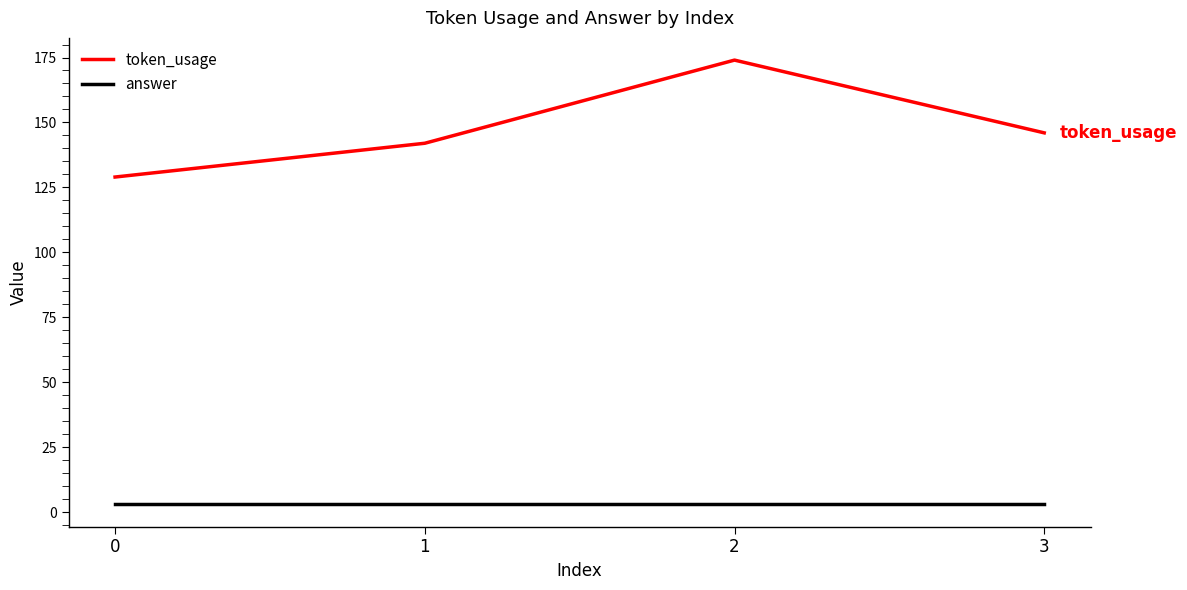

True or false: answer and token_usage cross at least once.

False